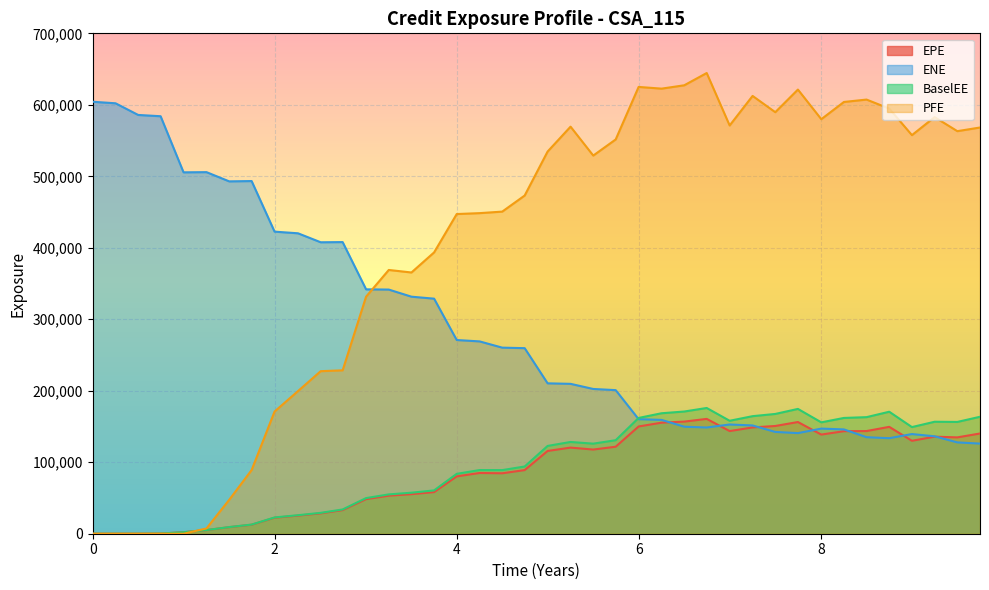

In EPE, how many points are lower than both neighbors (excluding endpoints)?

6